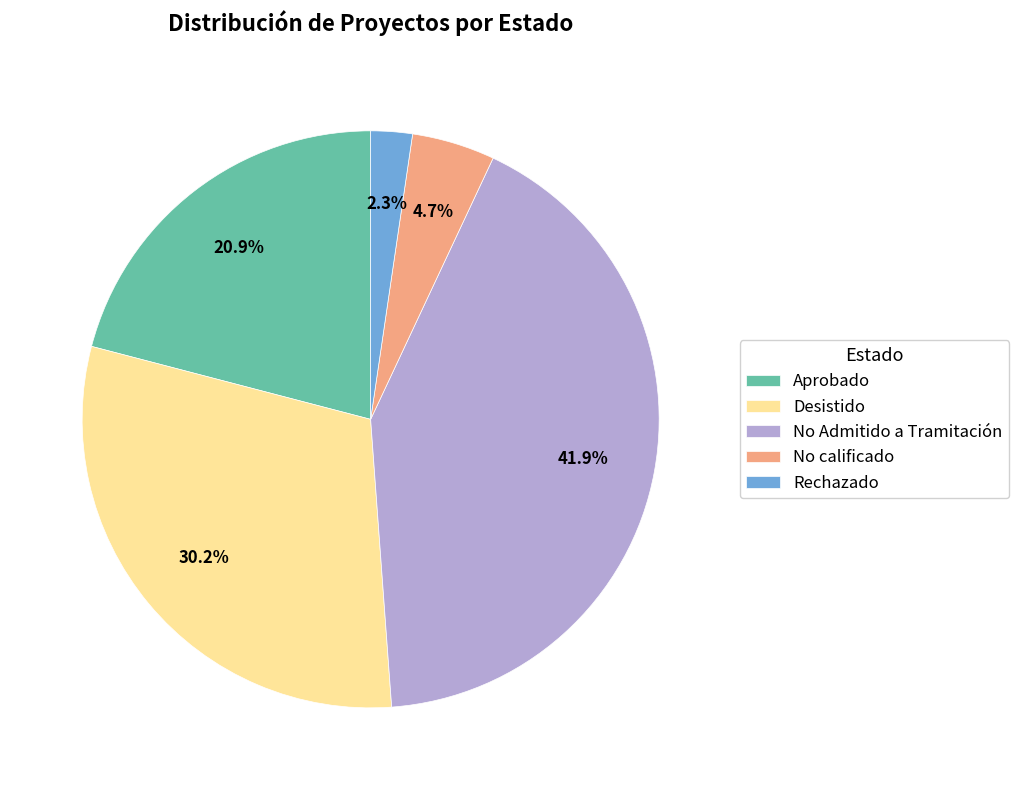

What percentage is the Desistido slice, to the nearest percent?

30%